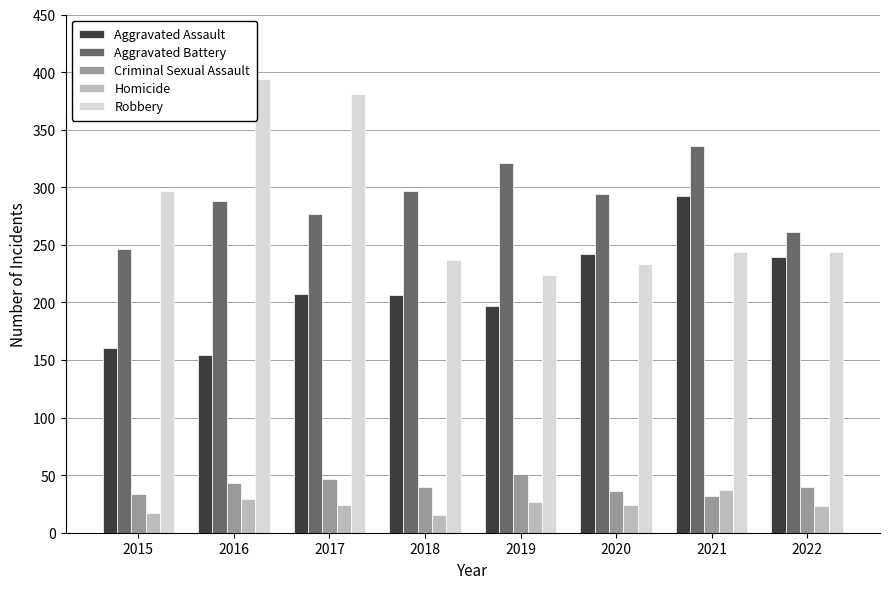

What is the sum of all Homicide values?

196